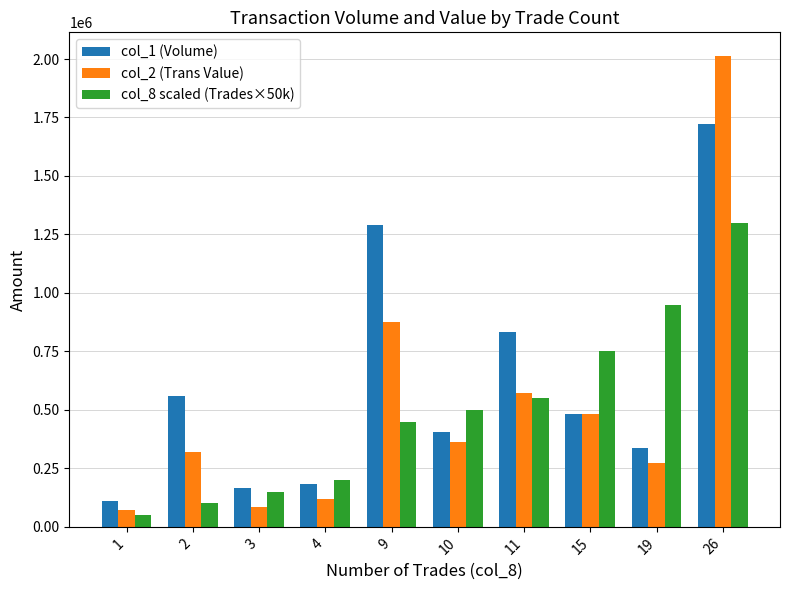

Which series changed the most between 1 and 4?

col_8 scaled (Trades×50k)